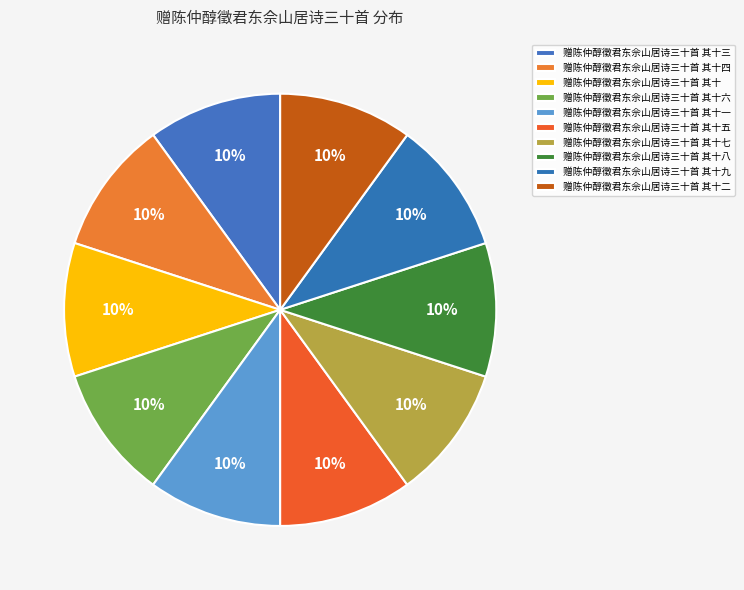

What is the smallest slice in the pie chart?

赠陈仲醇徵君东佘山居诗三十首 其十